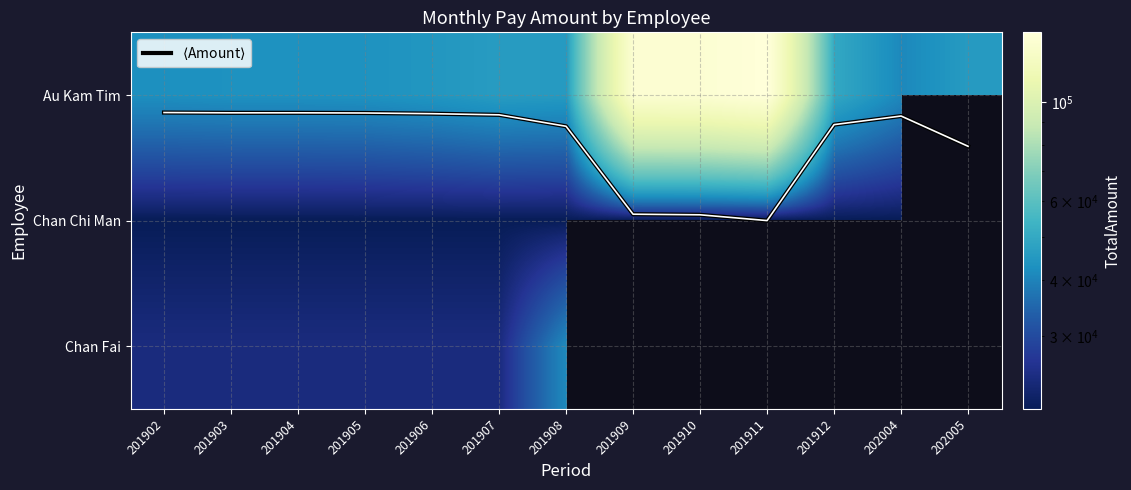

Is the value of Chan Fai at 201903 greater than the value of Chan Chi Man at 201903?

Yes